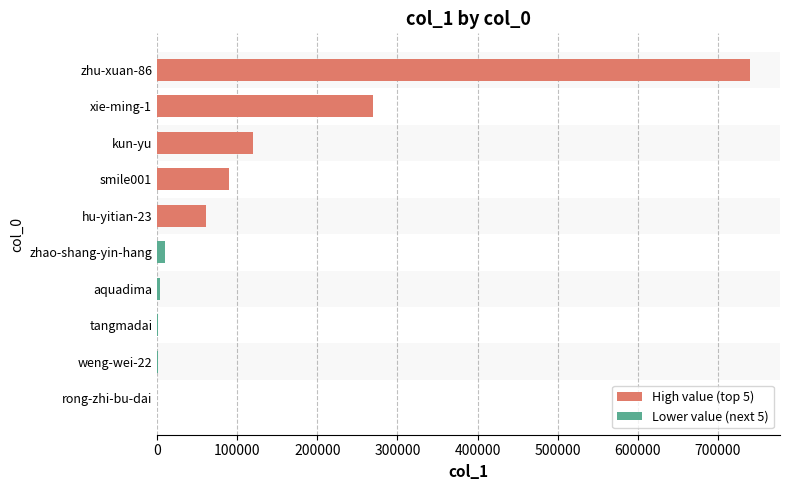

Between smile001 and xie-ming-1, which is larger?

xie-ming-1